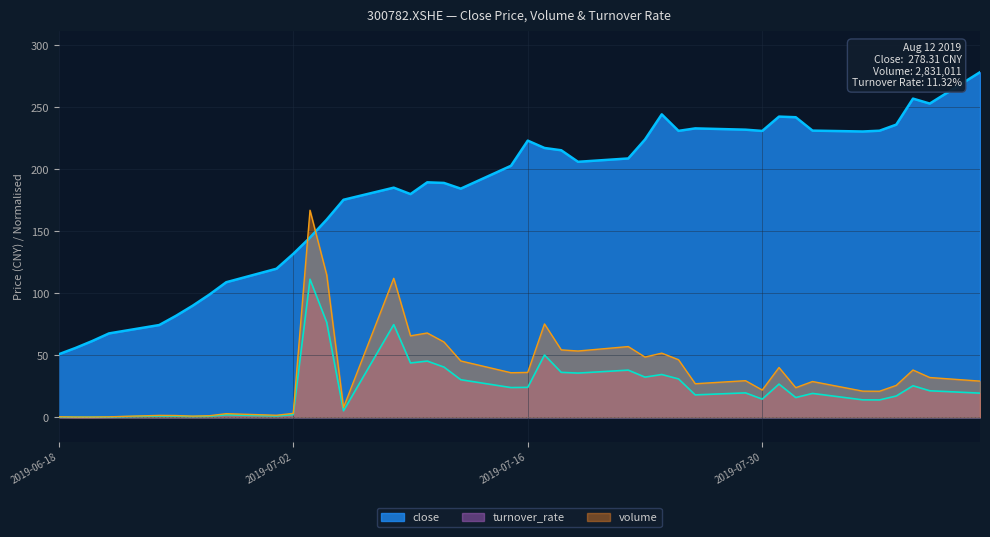

At which label does volume reach its peak?

2019-07-03